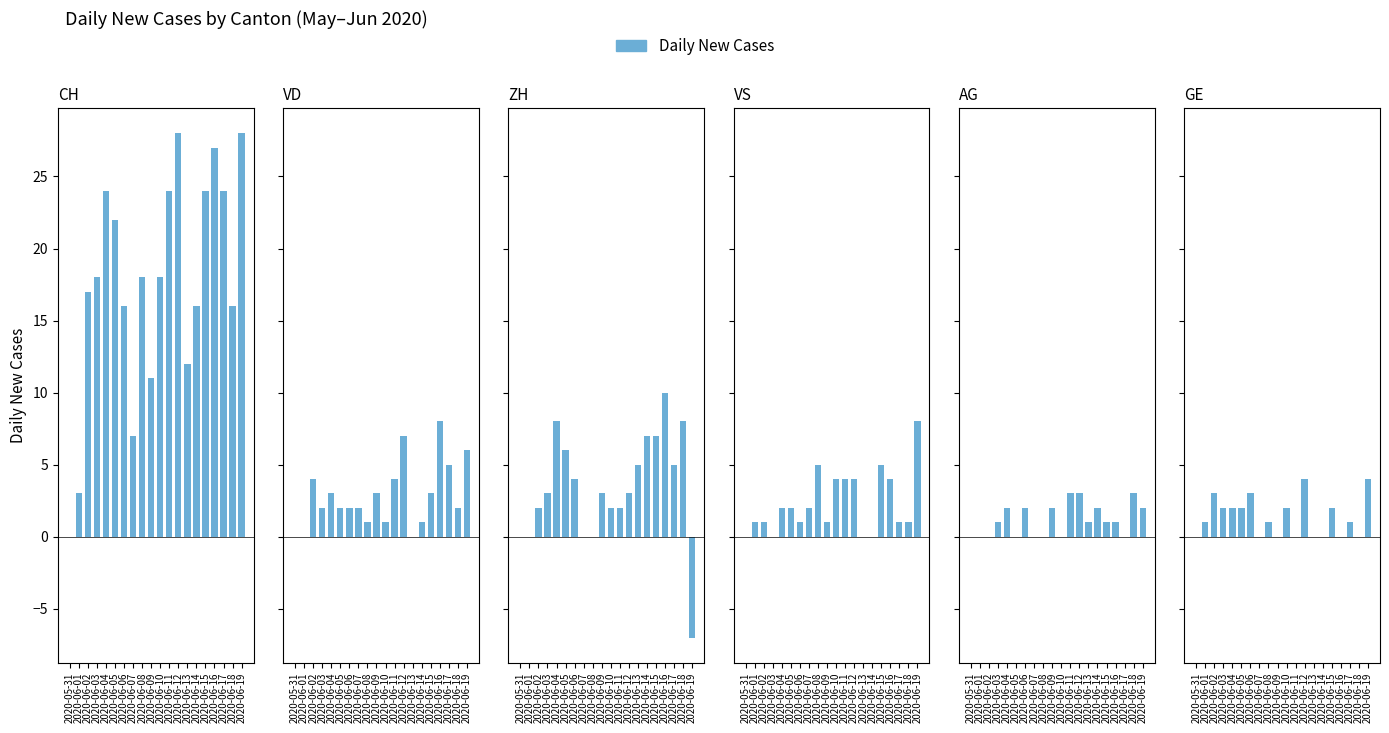

At which label is AG closest to 1?

2020-06-03